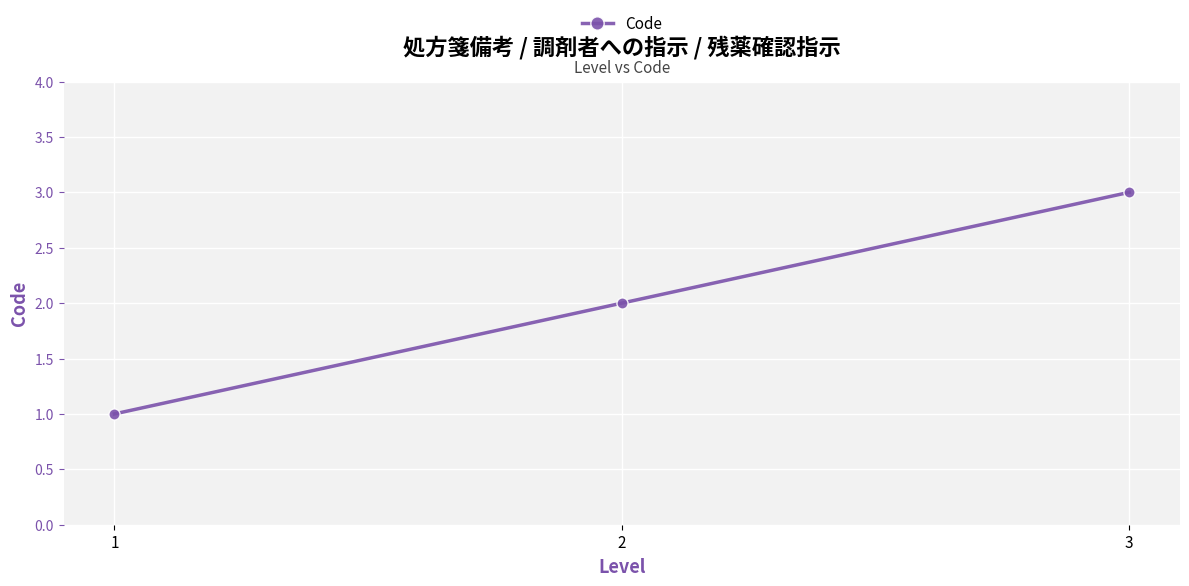

Approximately how many times larger is the value at 3 compared to 2?

1.5